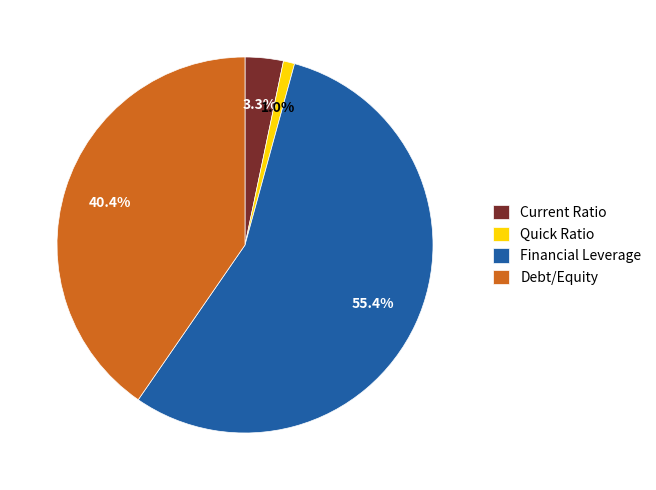

Is the sum of Financial Leverage and Current Ratio greater than half?

Yes